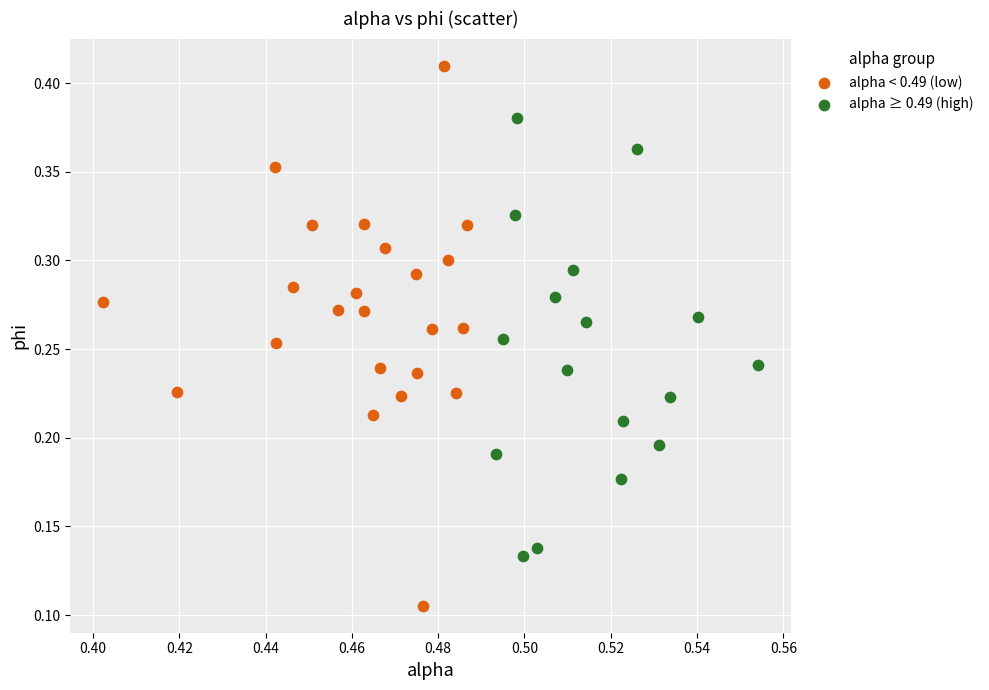

Which series contains the lowest Y value?

alpha < 0.49 (low)